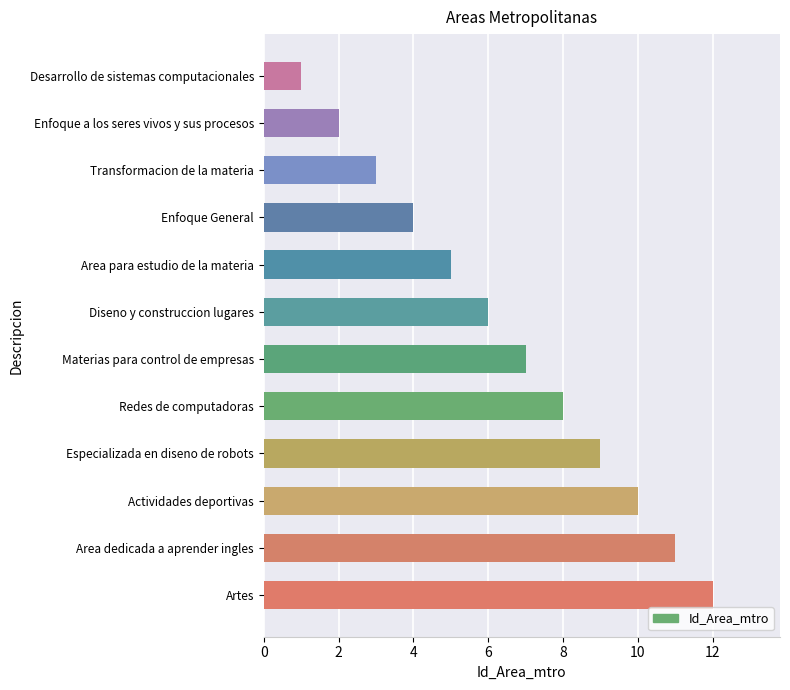

The chart shows a value of 2 at Diseno y construccion lugares. True or false?

False